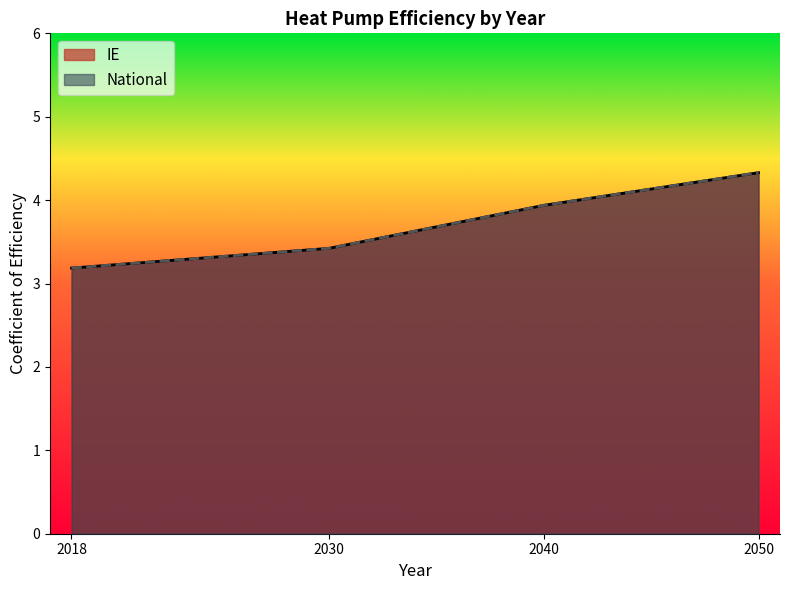

What is the minimum value shown in the chart?

3.1